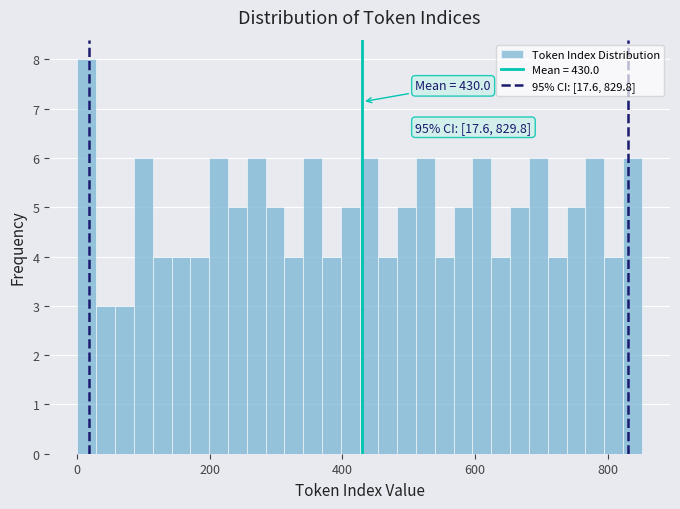

Around what value on the x-axis is the tallest bar? Give the approximate position of its centre, as read against the axis.

20